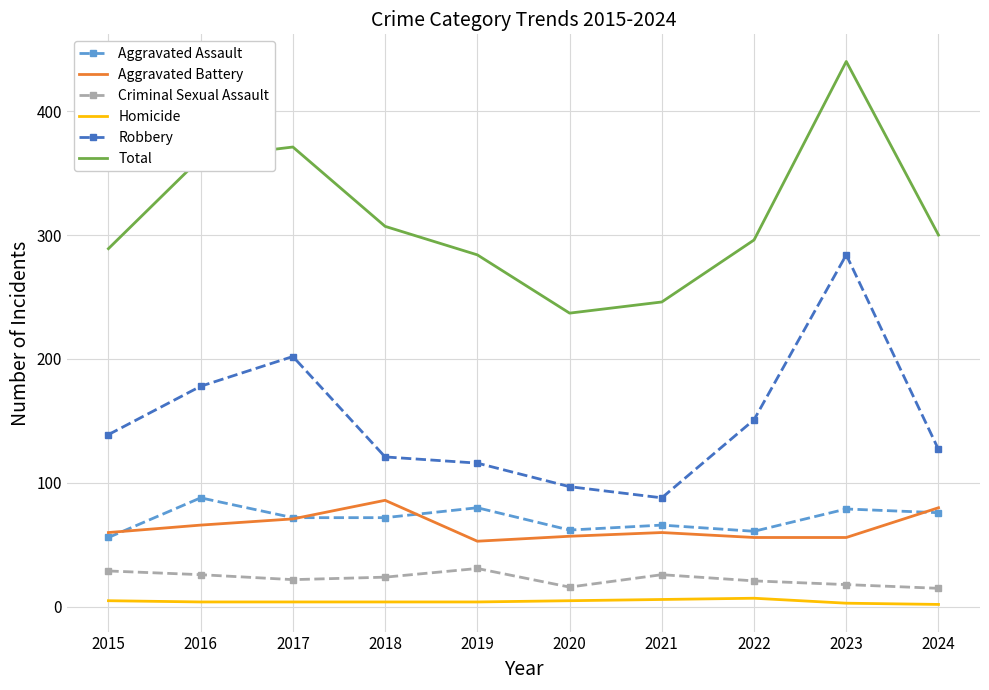

Is it true that Total equals 131 at 2024?

False